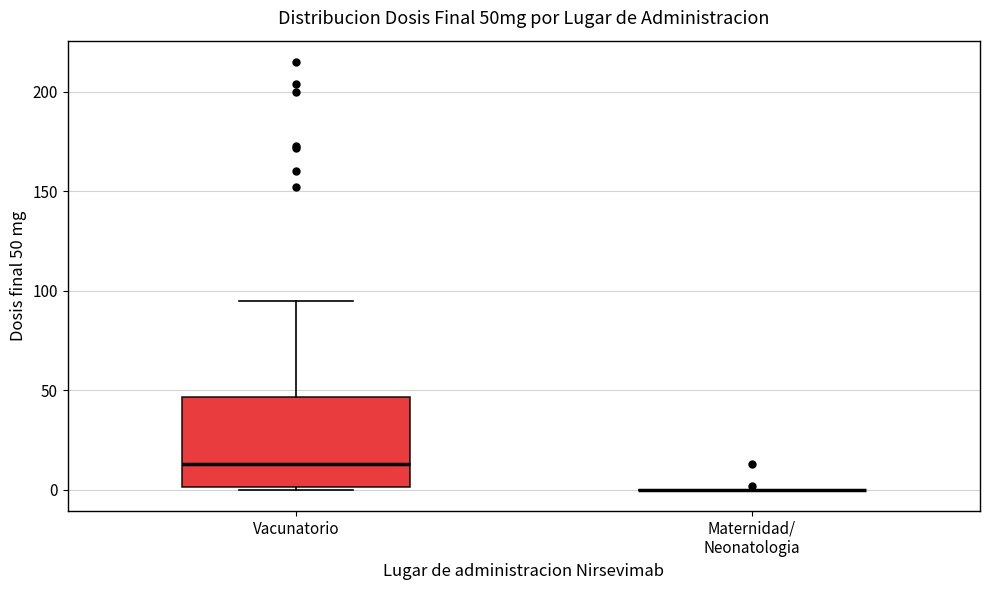

Comparing the boxes themselves (not the whiskers), which one is the tallest?

Vacunatorio